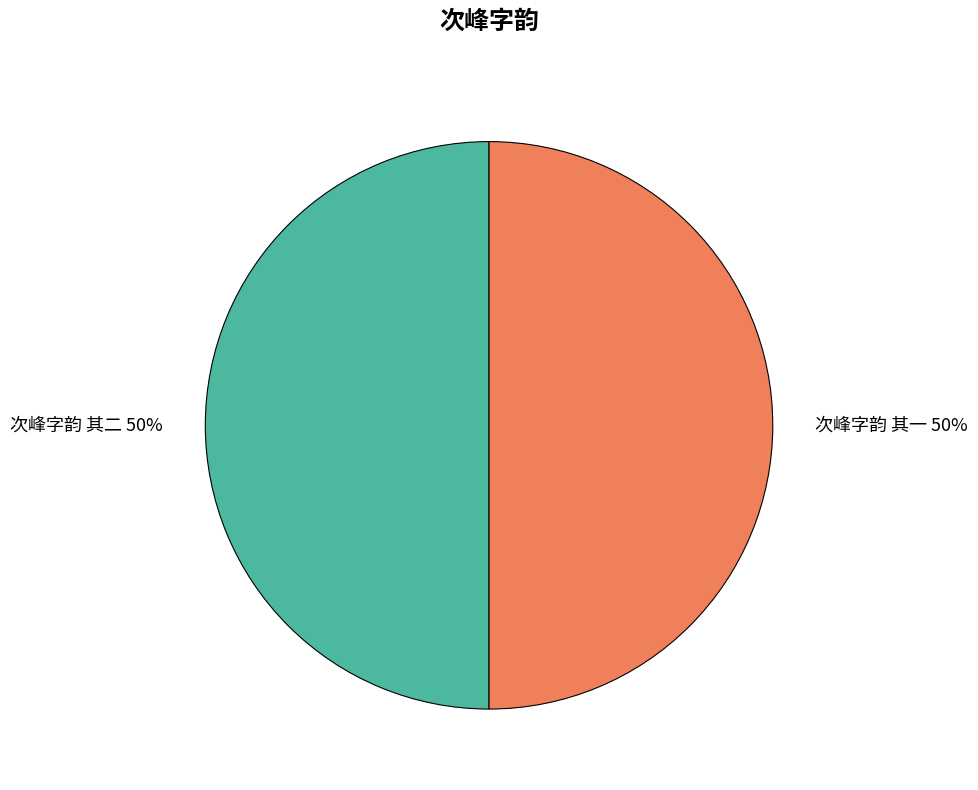

Is it true that 次峰字韵 其一 50% is 50% of the pie?

True